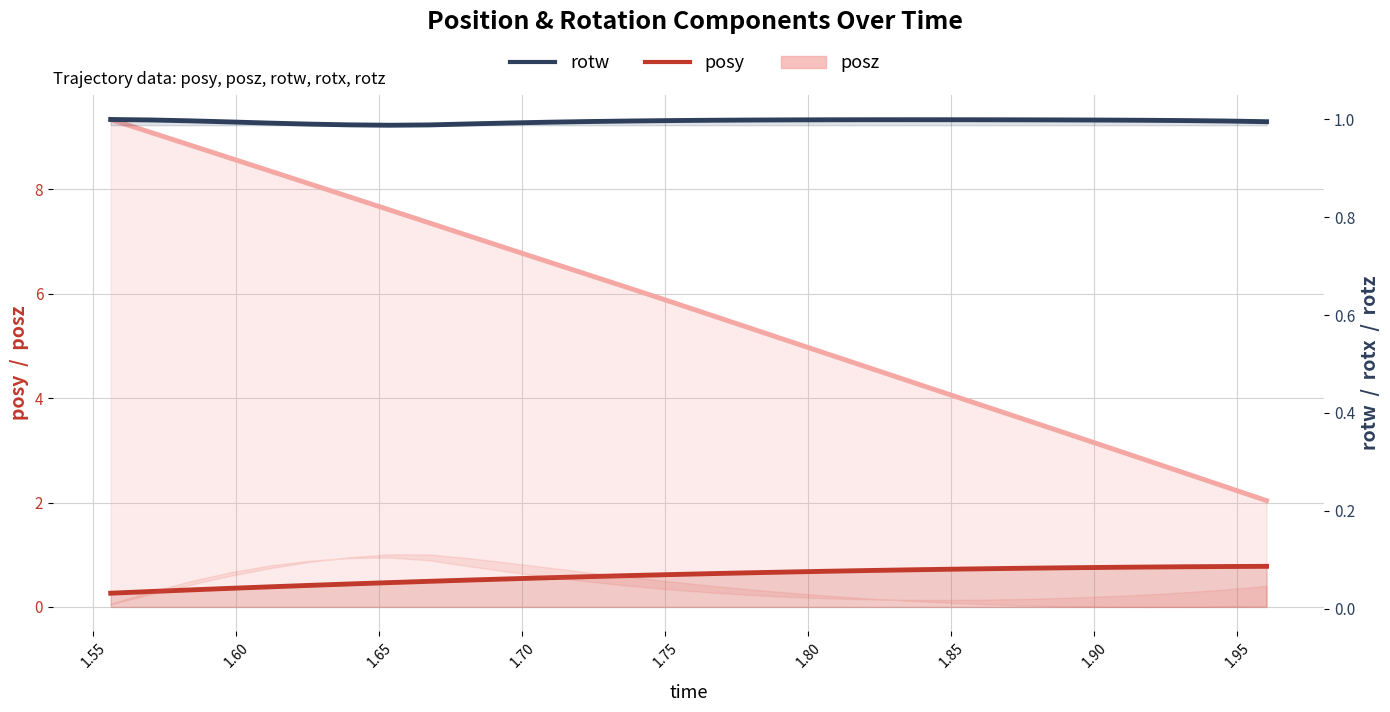

What is the average value of the rotw series?

1.0